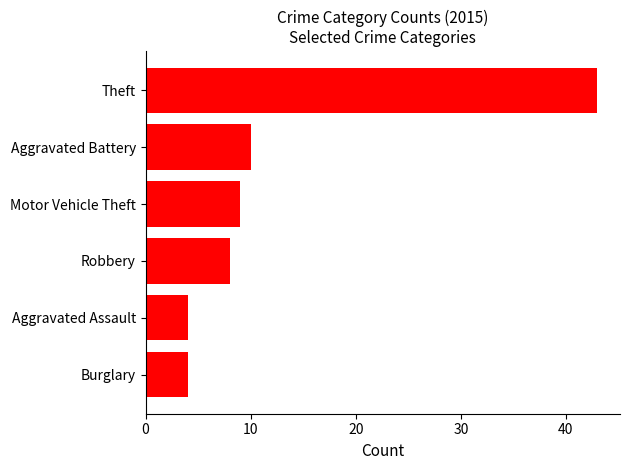

Reading top to bottom, list all the values displayed in this chart.

43	10	9	8	4	4